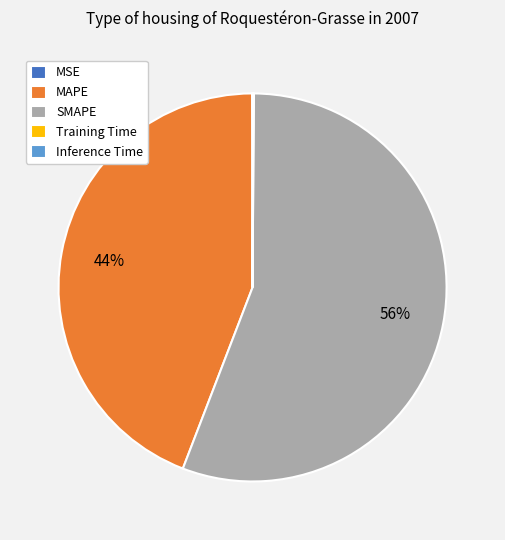

Does any single category account for the majority?

Yes